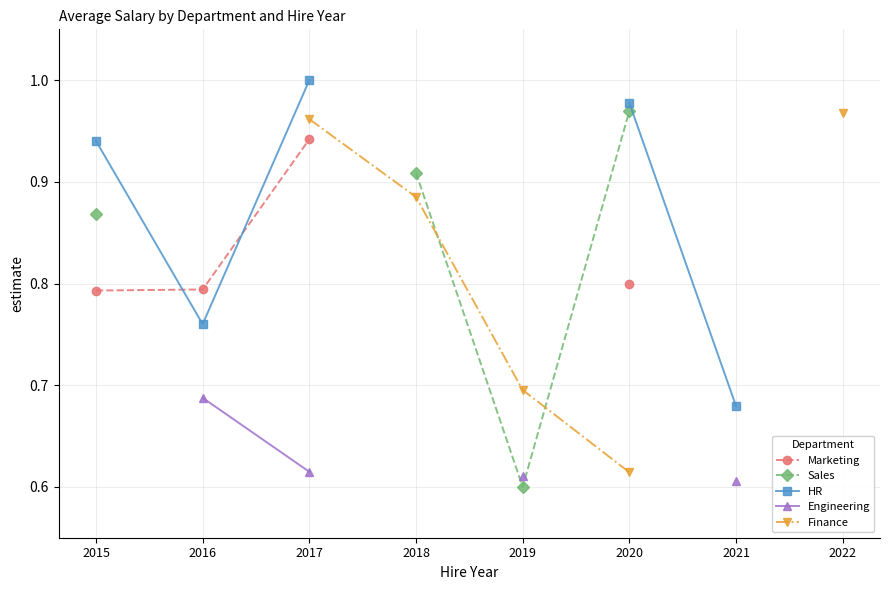

The value of Marketing at 2015 is 1.2. True or false?

False